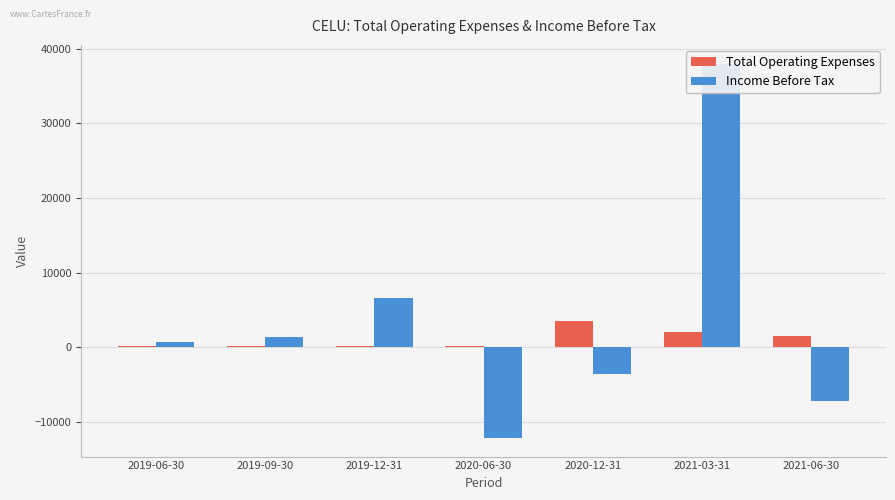

What is the label of the 6th bar from the right?

2019-09-30